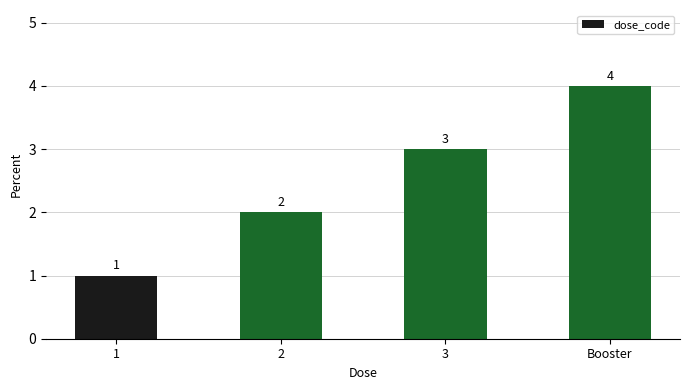

What value does the data have at 3?

3